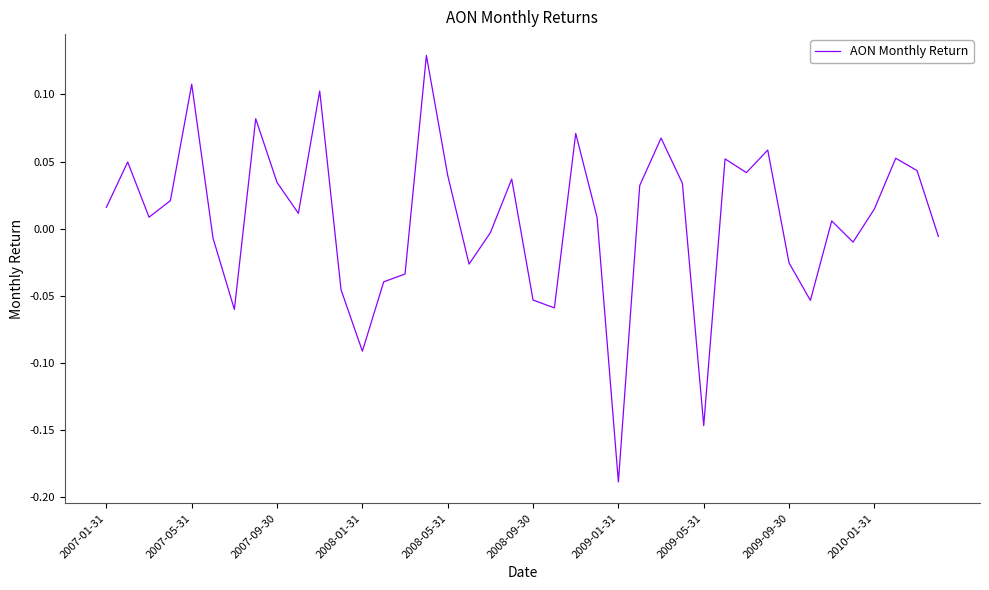

At which category does the chart reach its minimum across all series?

2009-01-31